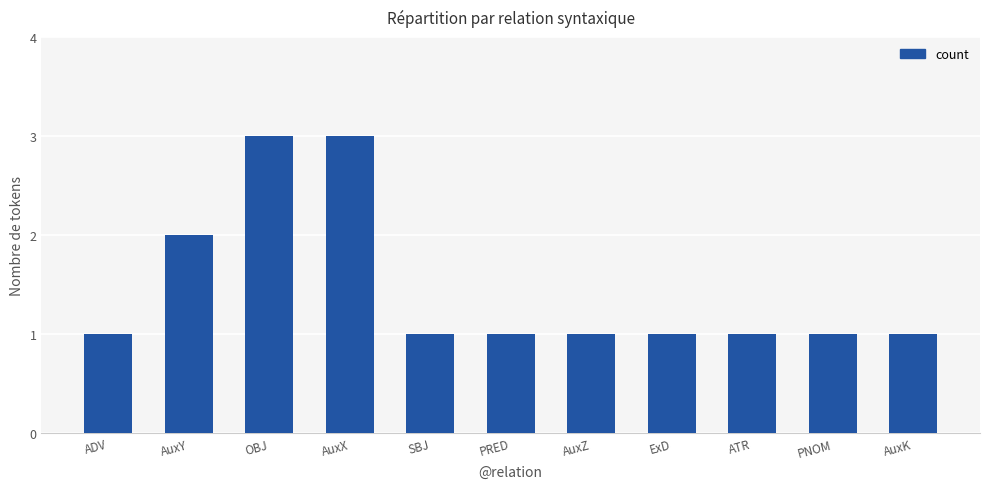

What is the difference between the maximum and minimum values?

2